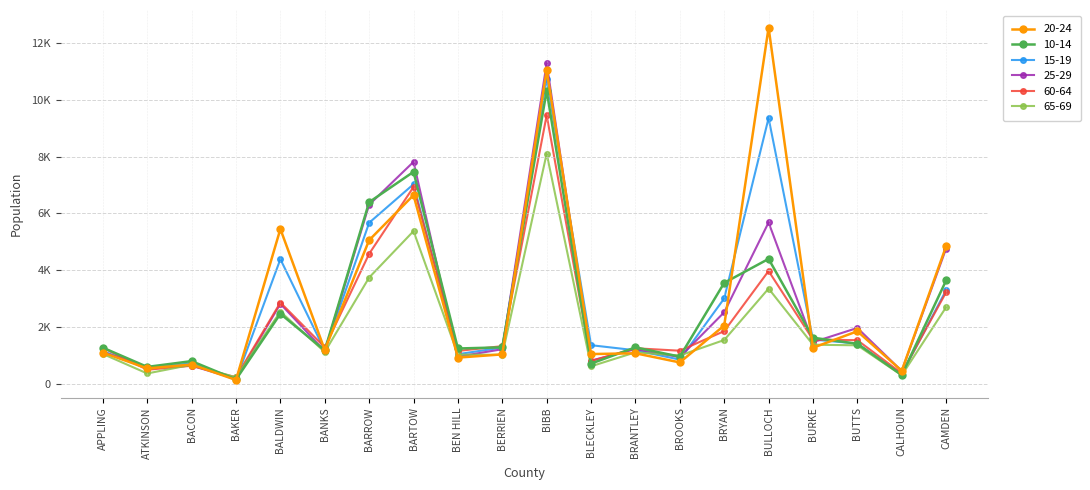

Rank the series at BIBB from lowest to highest value.

65-69, 60-64, 10-14, 15-19, 20-24, 25-29